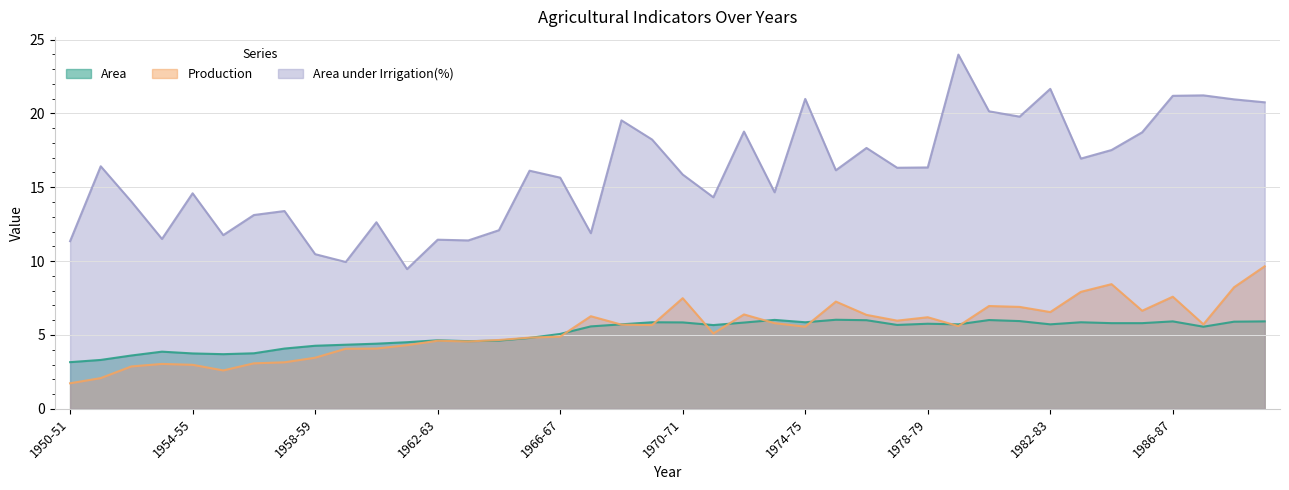

What position from the right is 1962-63?

28